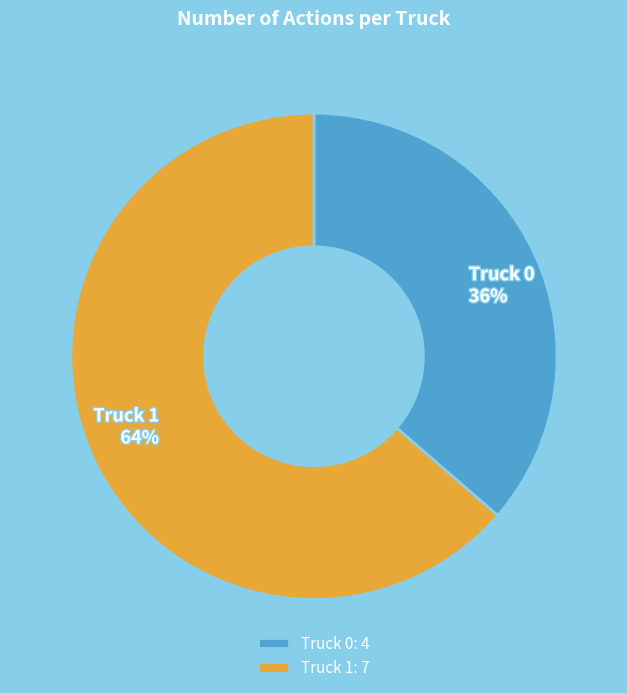

To the nearest percent, what is the average slice percentage?

50%